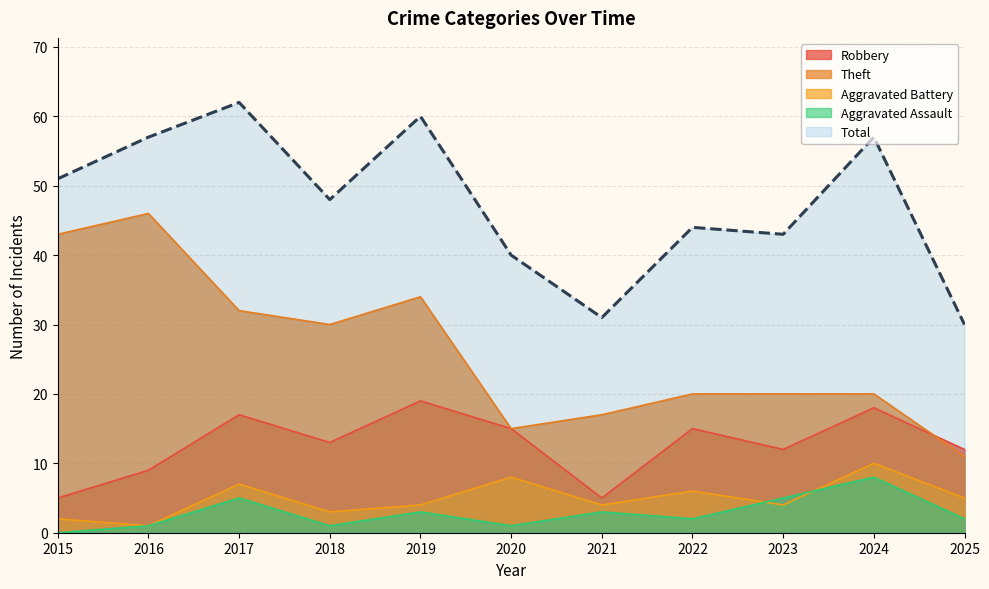

In Robbery, how many points are higher than both neighbors (excluding endpoints)?

4